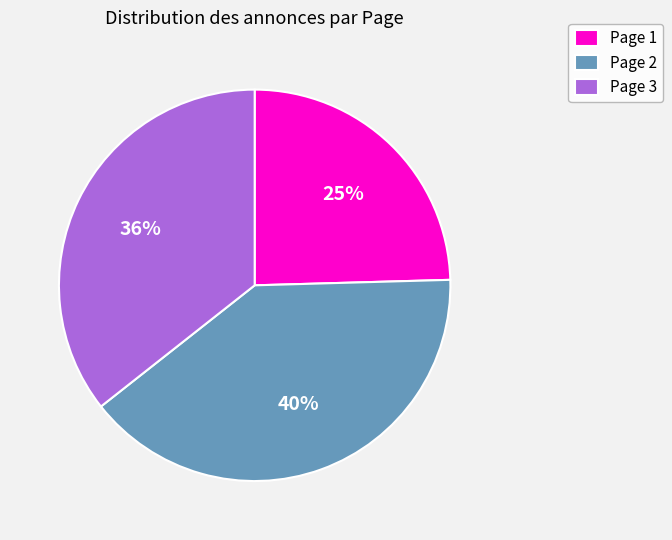

Which has a higher value, Page 1 or Page 3?

Page 3